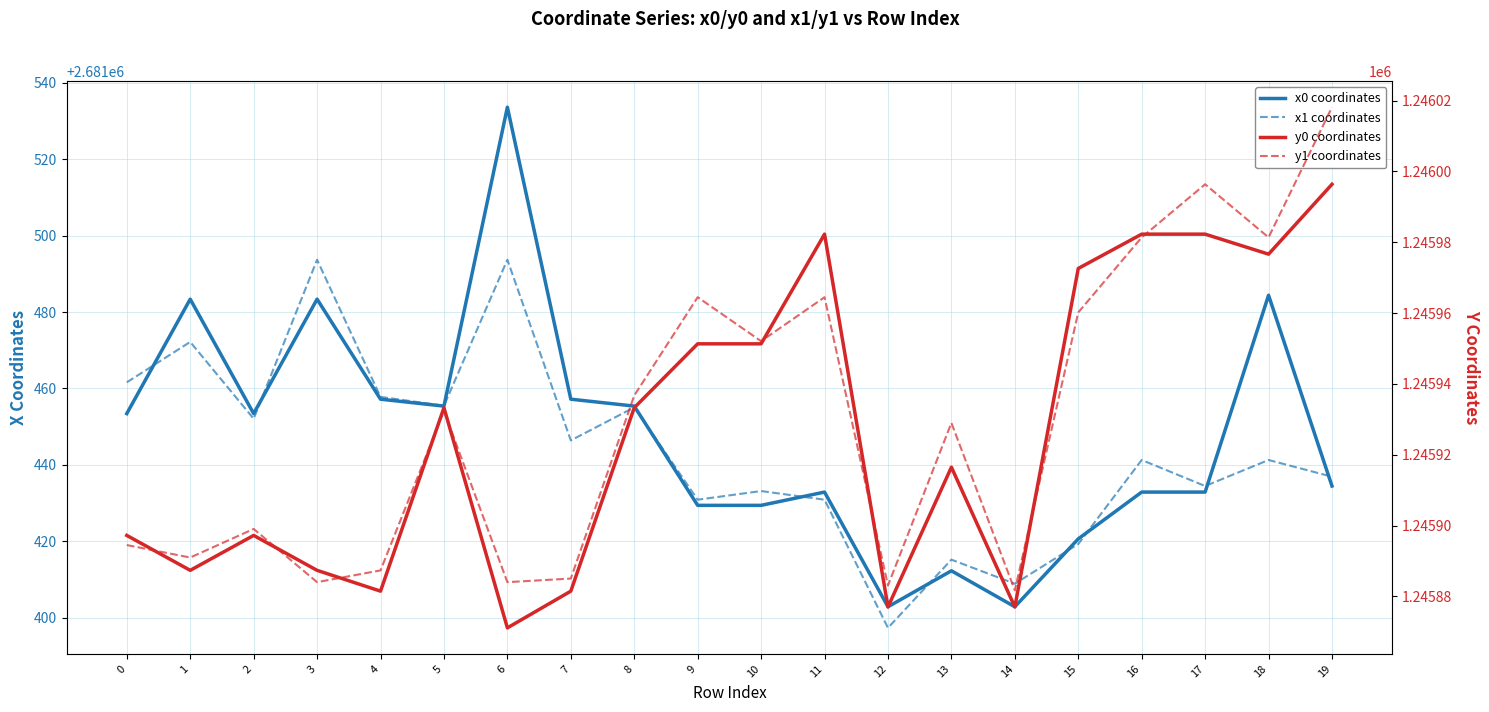

Where is y0 coordinates nearest to the value 1245933?

5